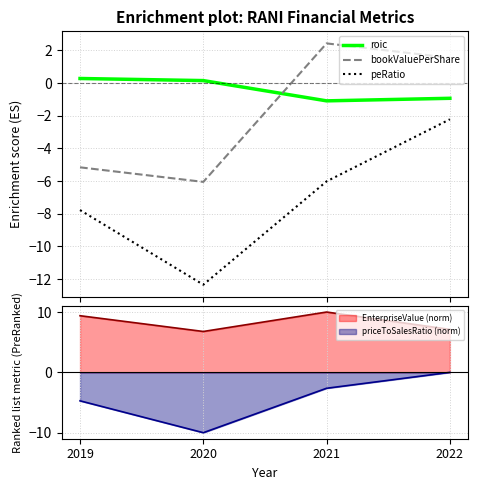

True or false: roic and peRatio cross at least once.

False